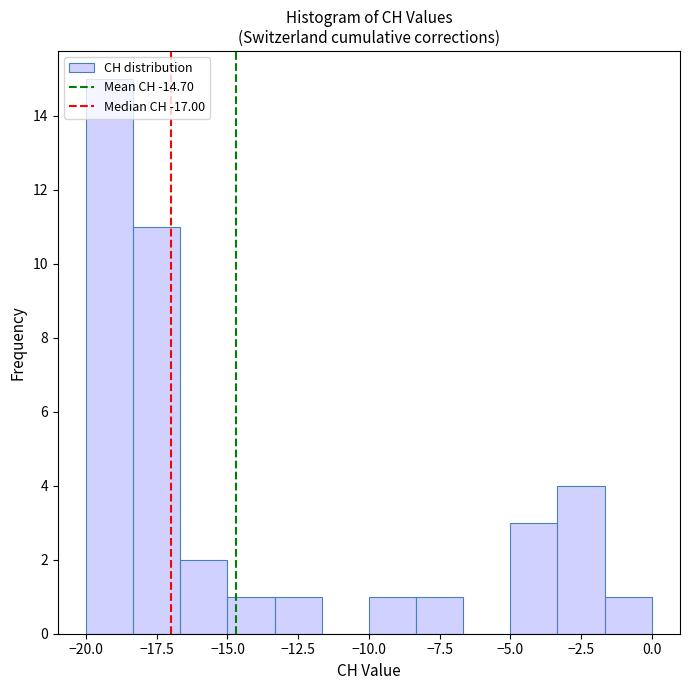

Around what value on the x-axis is the tallest bar? Give the approximate position of its centre, as read against the axis.

-19.0